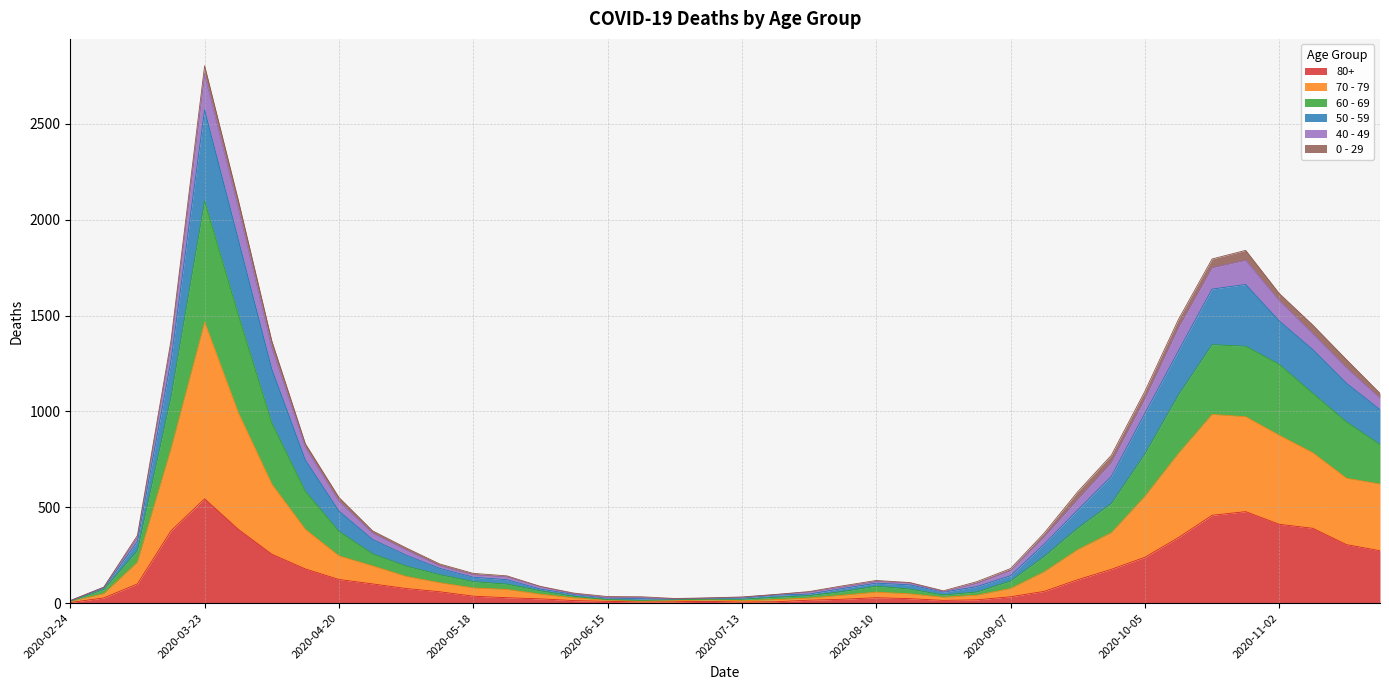

True or false: 80+ and 50 - 59 cross at least once.

False